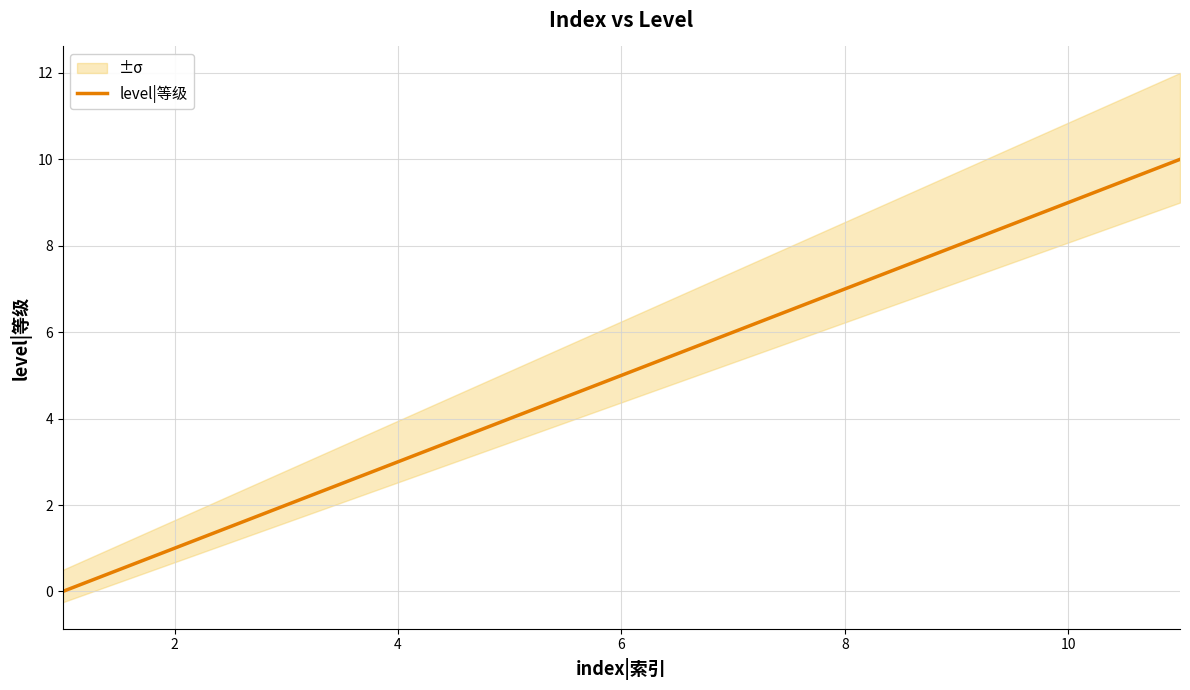

Does the chart display data point markers on the line(s)?

No